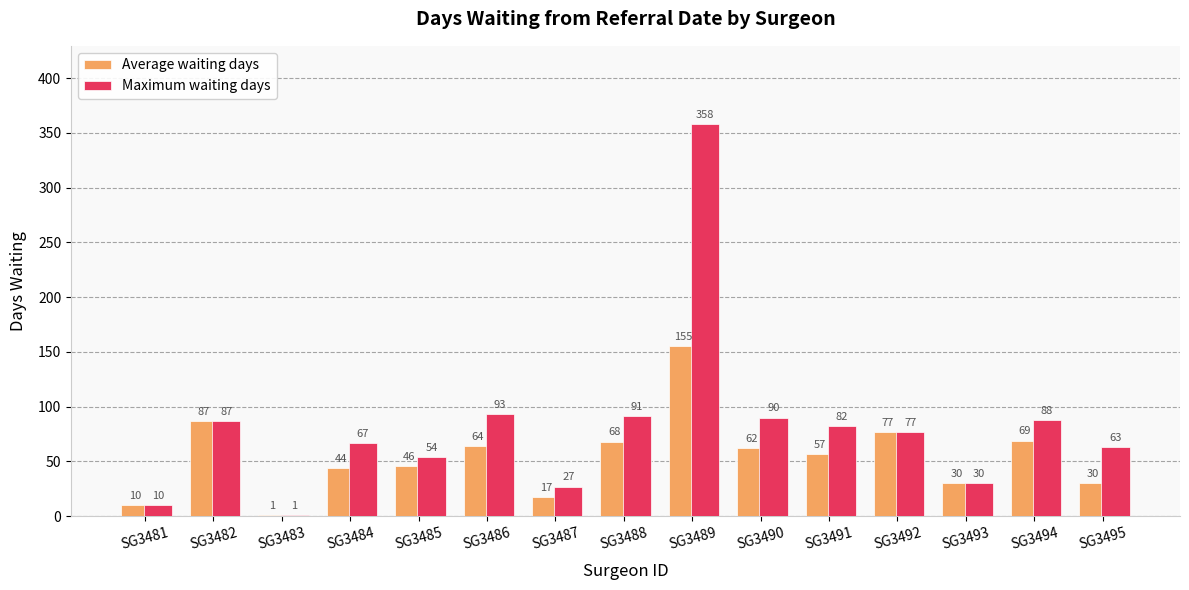

Is it true that Maximum waiting days equals 50 at SG3486?

False